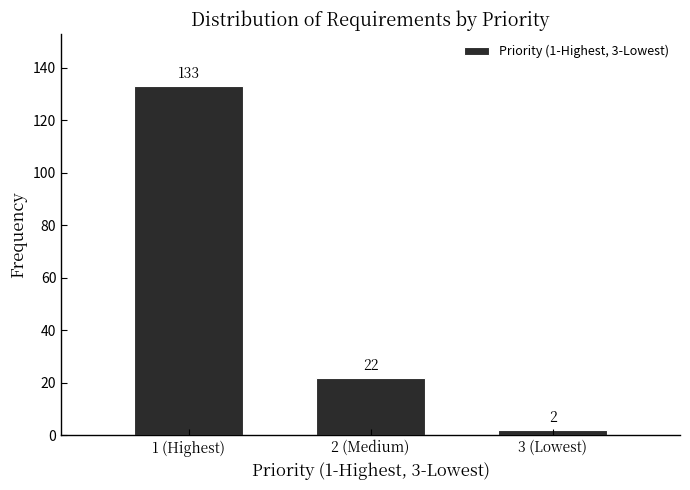

Reading right to left, extract all data points from this chart.

2	22	133